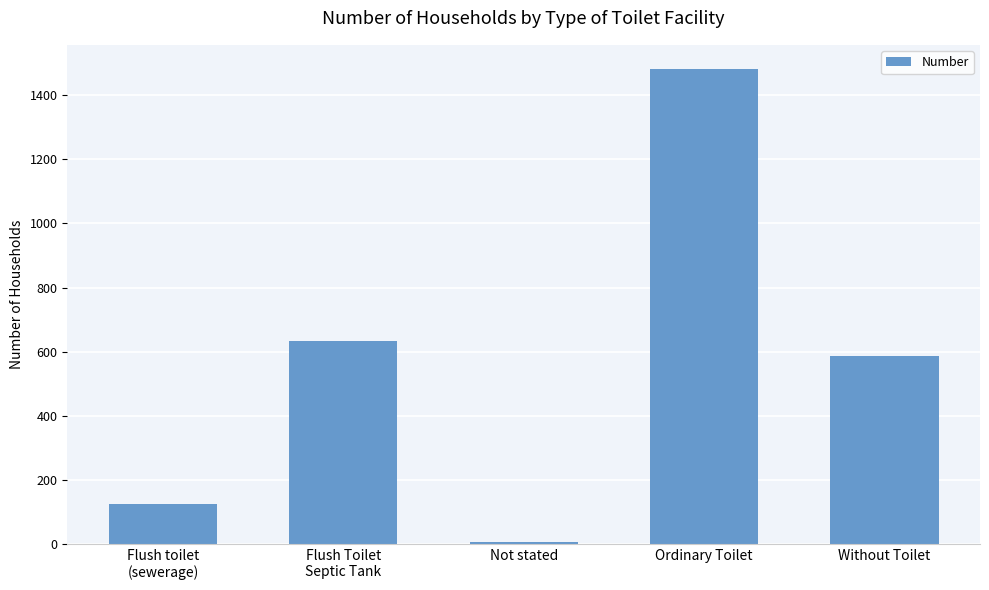

What is the label of the 1st bar from the right?

Without Toilet